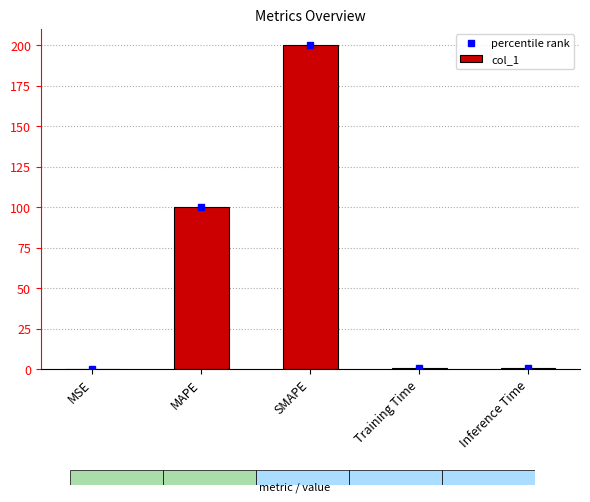

Are the bars grouped side by side (vs. stacked)?

No